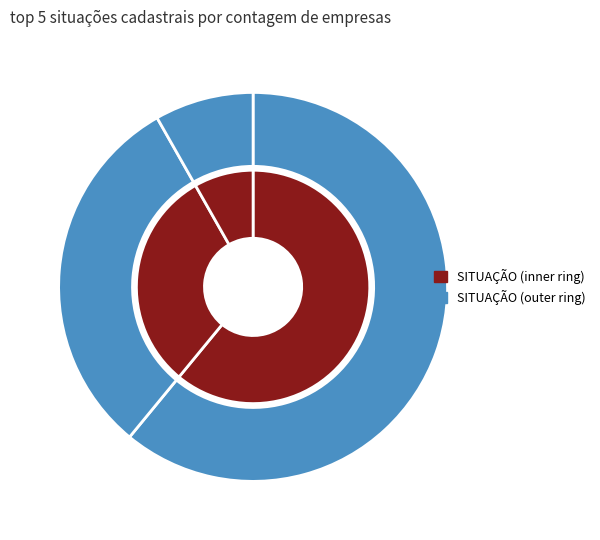

To the nearest percent, what is the difference between the INAPTA and ATIVA slice percentages?

53%